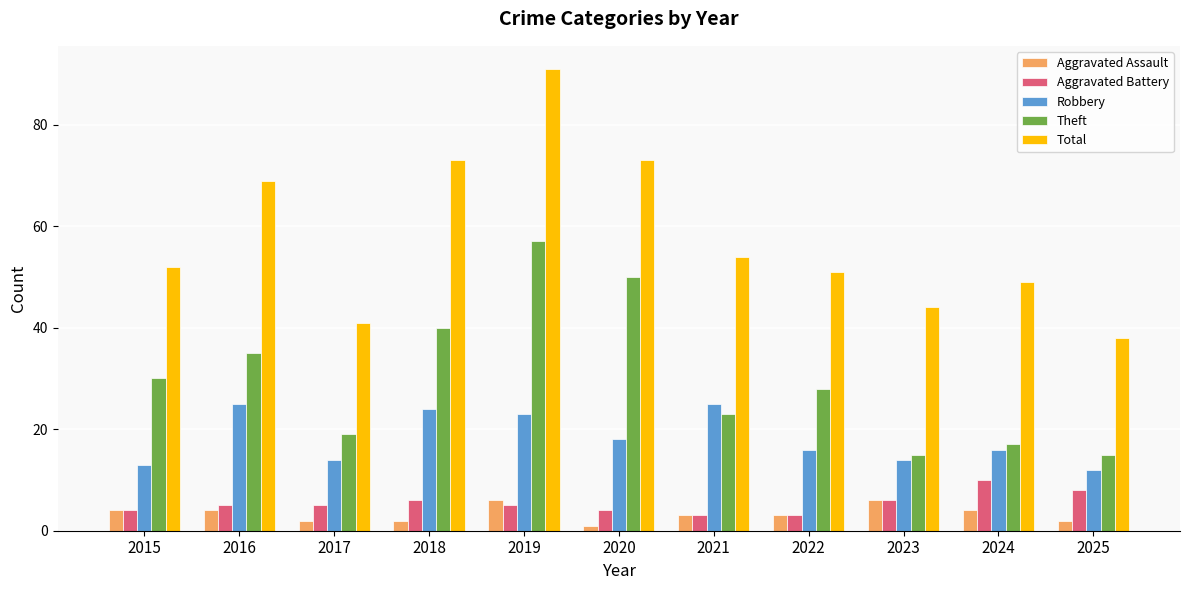

At which category is the sum across all series the highest?

2019